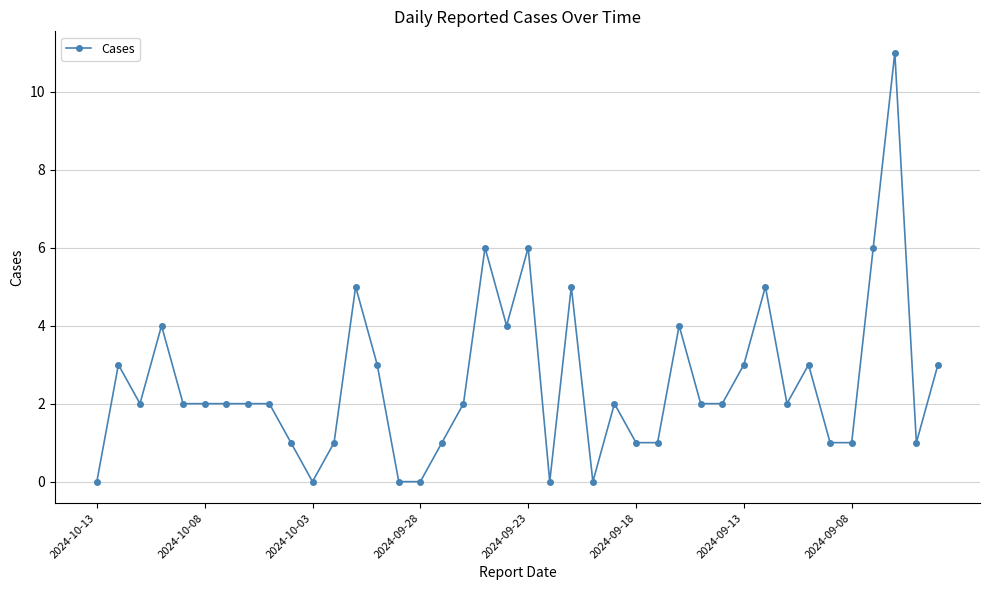

True or false: there are more than 2 points higher than both neighbors.

True